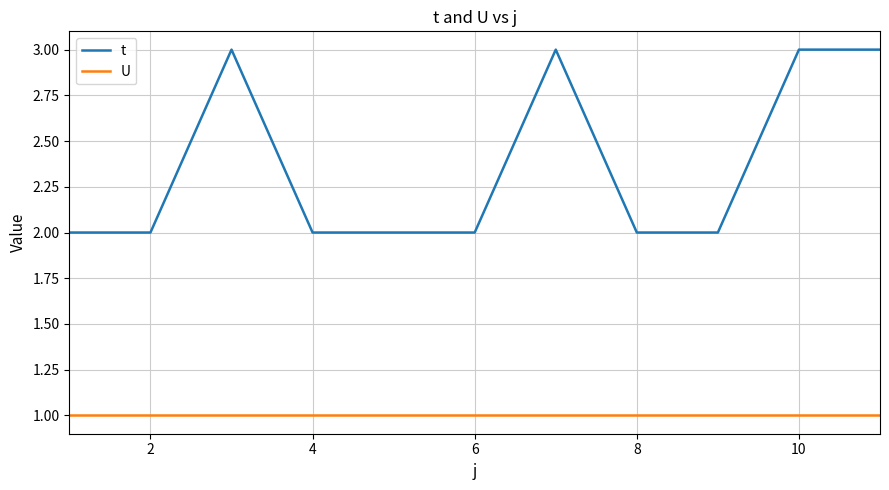

List the series in order of their overall mean, lowest first.

U, t